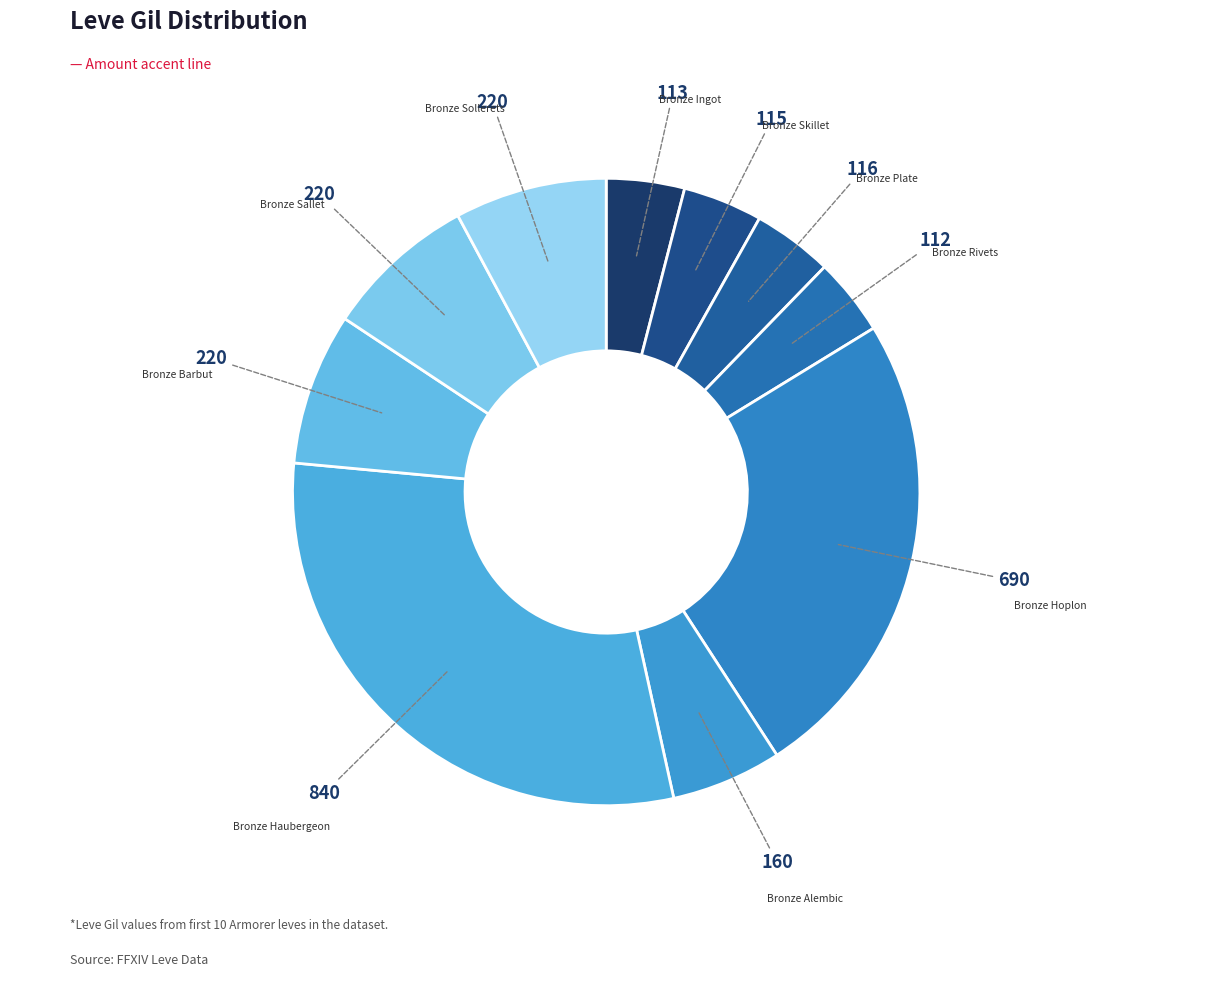

True or false: Bronze Barbut accounts for 8% of the total.

True